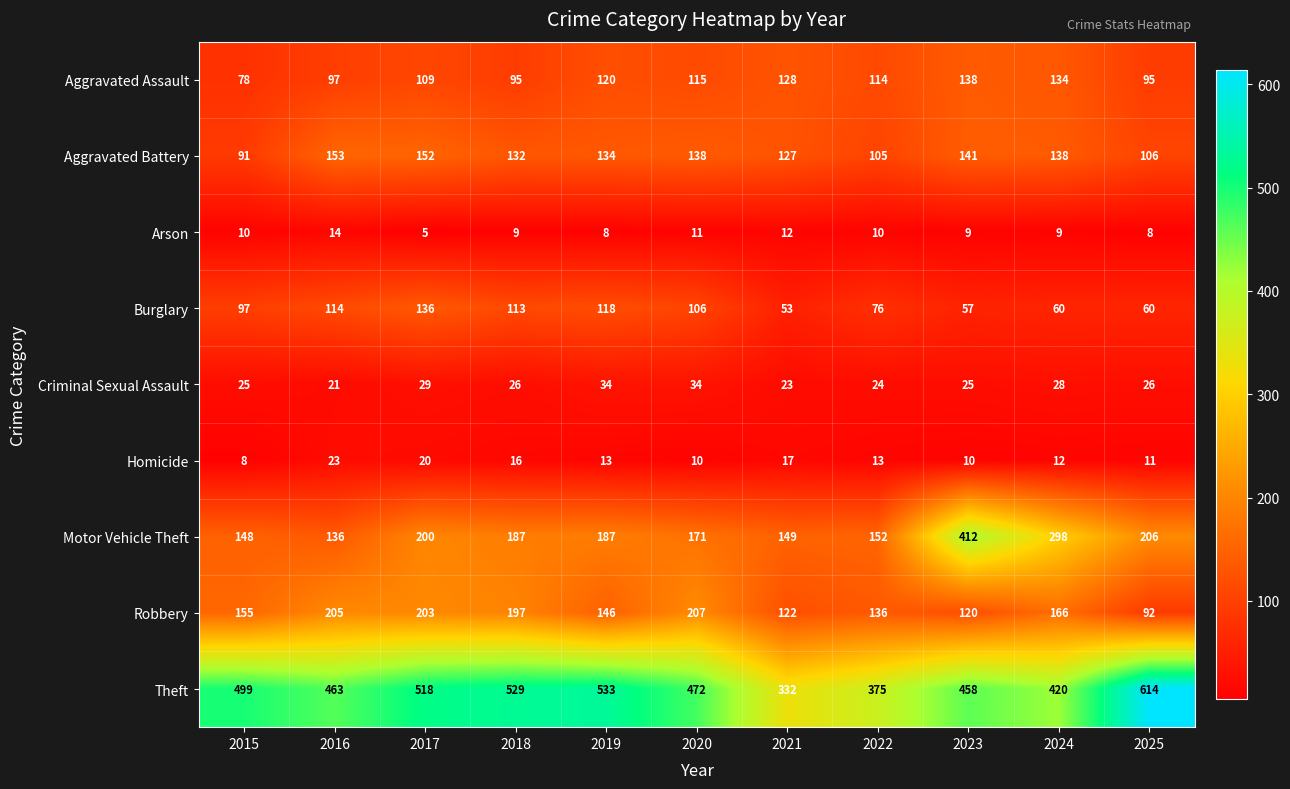

What is the minimum value shown in the chart?

5